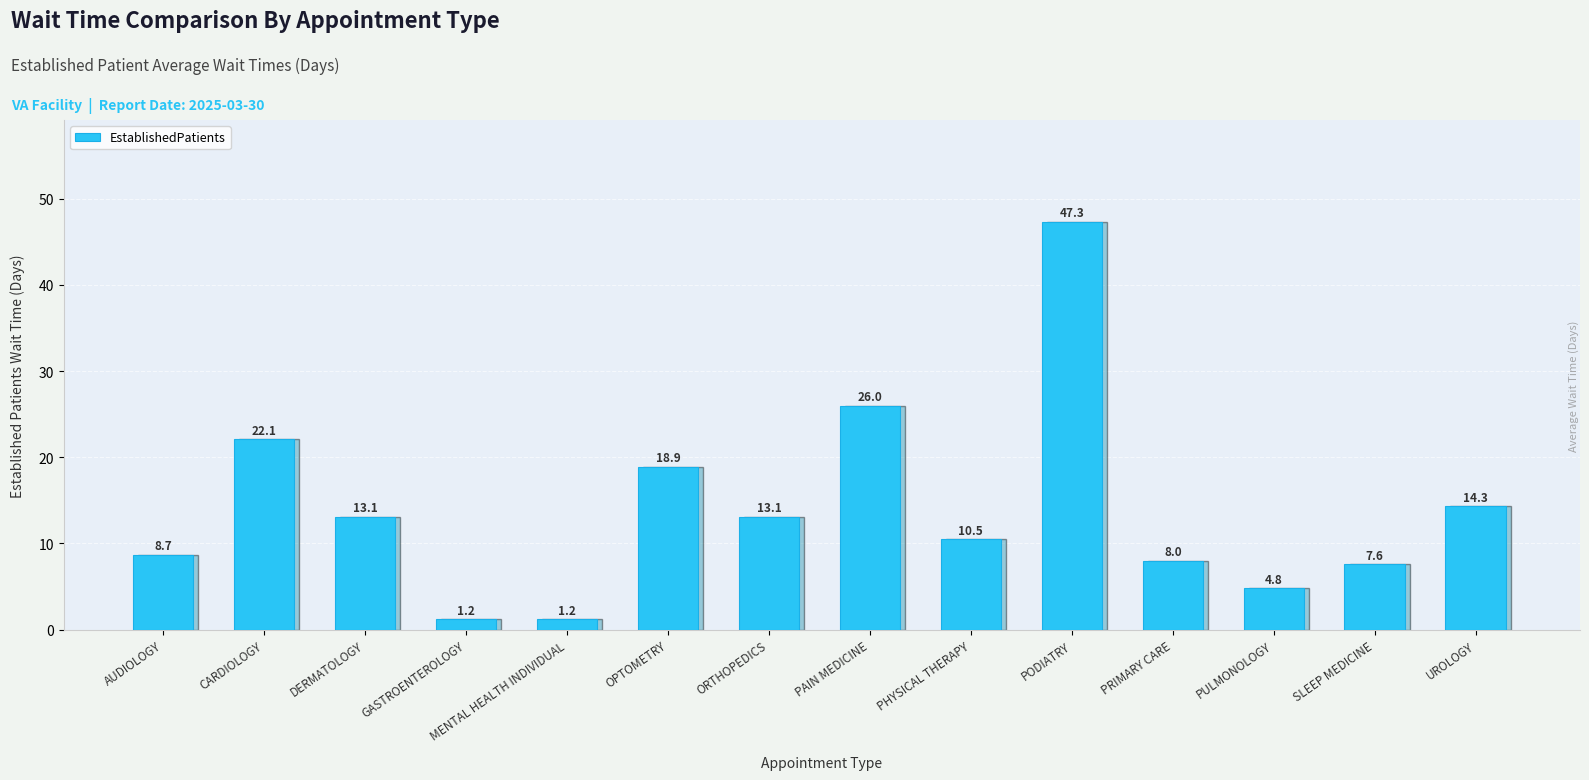

The value at PRIMARY CARE is 2.1. True or false?

False